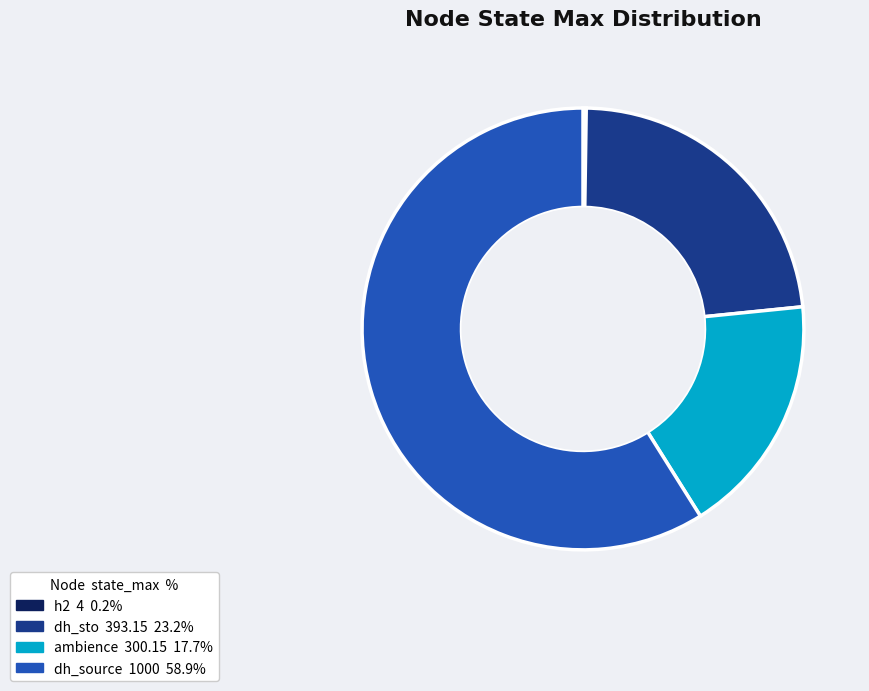

Is it true that dh_sto is 23% of the pie?

True